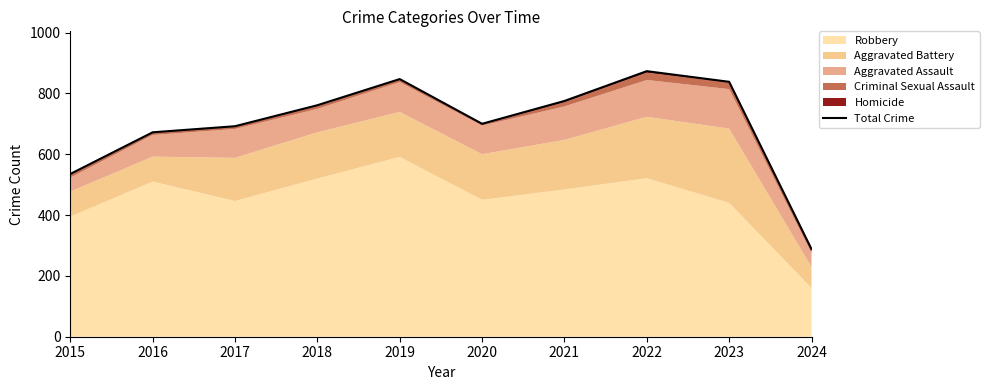

Where does the data first go above 761?

2019